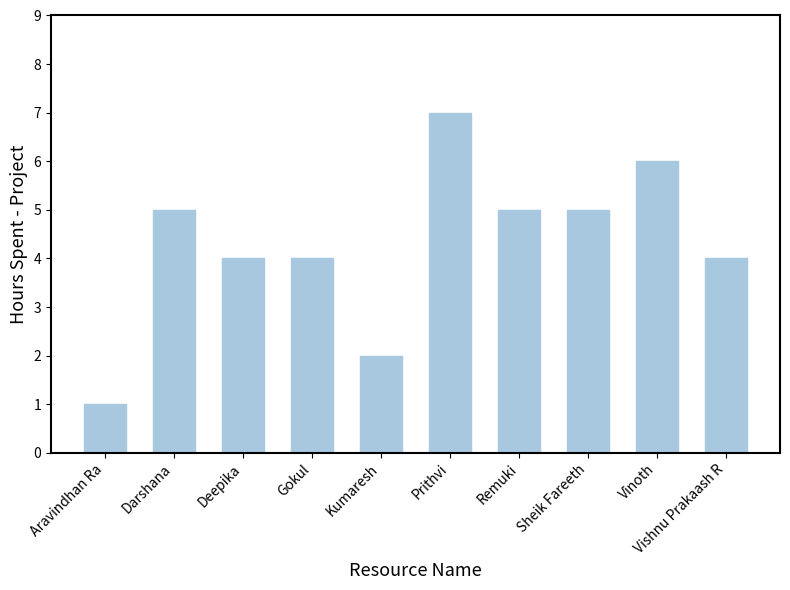

What is the ratio of the value at Darshana to the value at Gokul?

1.2